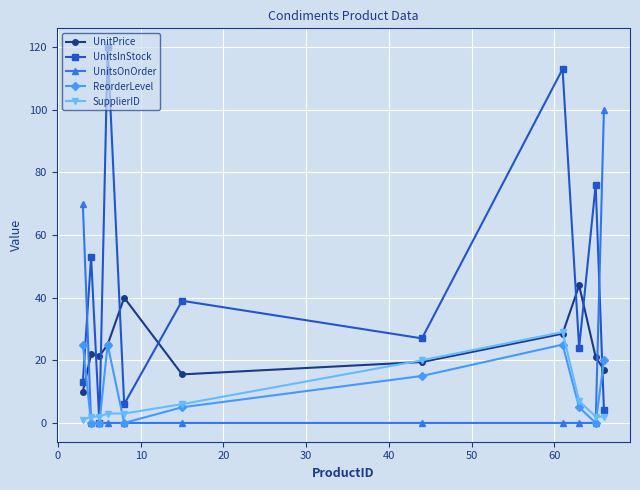

At how many categories does at least one series exceed 33?

9